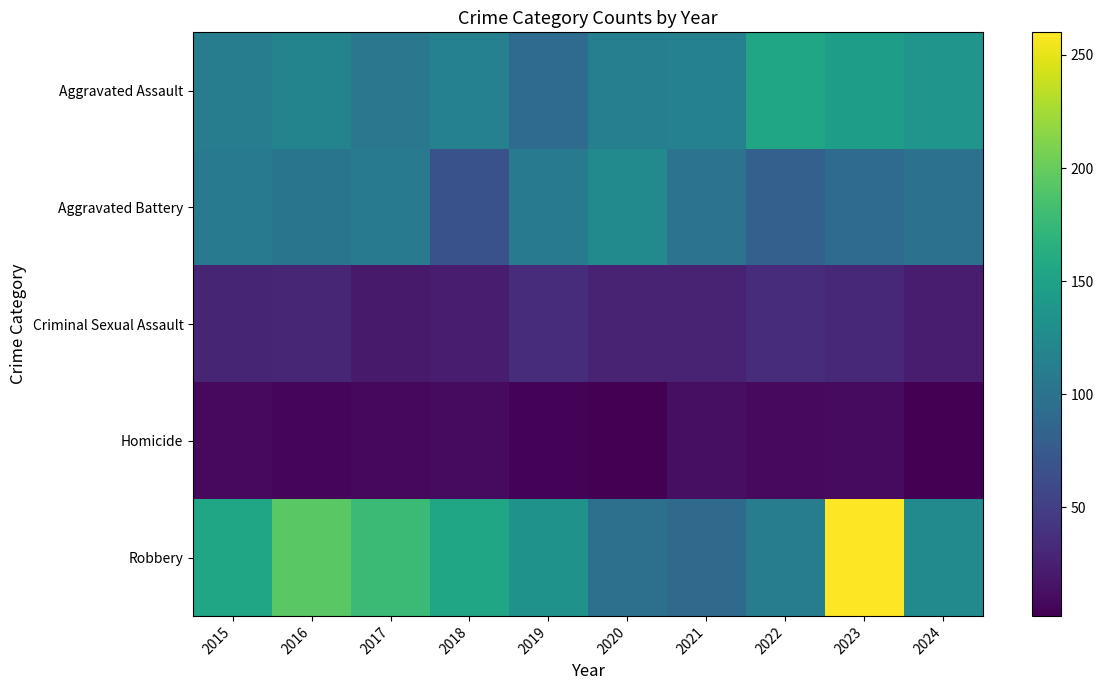

Reading left to right, extract all data points from this chart.

Aggravated Assault: 2015=110	2016=118	2017=105	2018=115	2019=92	2020=113	2021=115	2022=154	2023=146	2024=137
Aggravated Battery: 2015=108	2016=102	2017=108	2018=67	2019=108	2020=125	2021=100	2022=81	2023=92	2024=99
Criminal Sexual Assault: 2015=29	2016=30	2017=21	2018=22	2019=35	2020=28	2021=27	2022=35	2023=32	2024=23
Homicide: 2015=9	2016=7	2017=8	2018=10	2019=5	2020=2	2021=13	2022=9	2023=10	2024=3
Robbery: 2015=154	2016=194	2017=178	2018=155	2019=135	2020=97	2021=91	2022=111	2023=260	2024=124